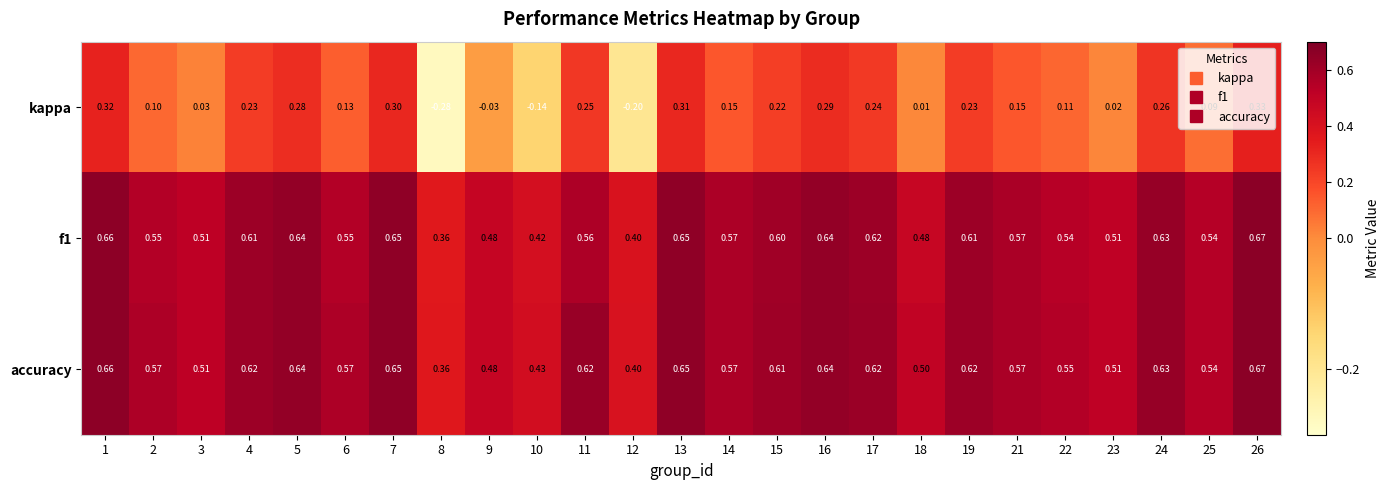

Which series has the largest range (max minus min)?

kappa